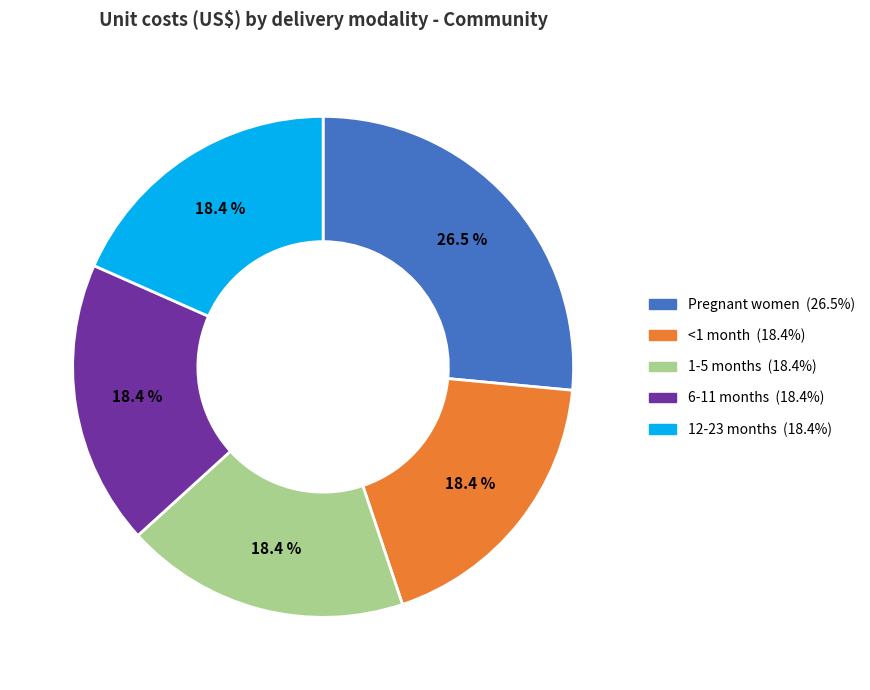

Combined, do 6-11 months and 12-23 months account for over 50%?

No